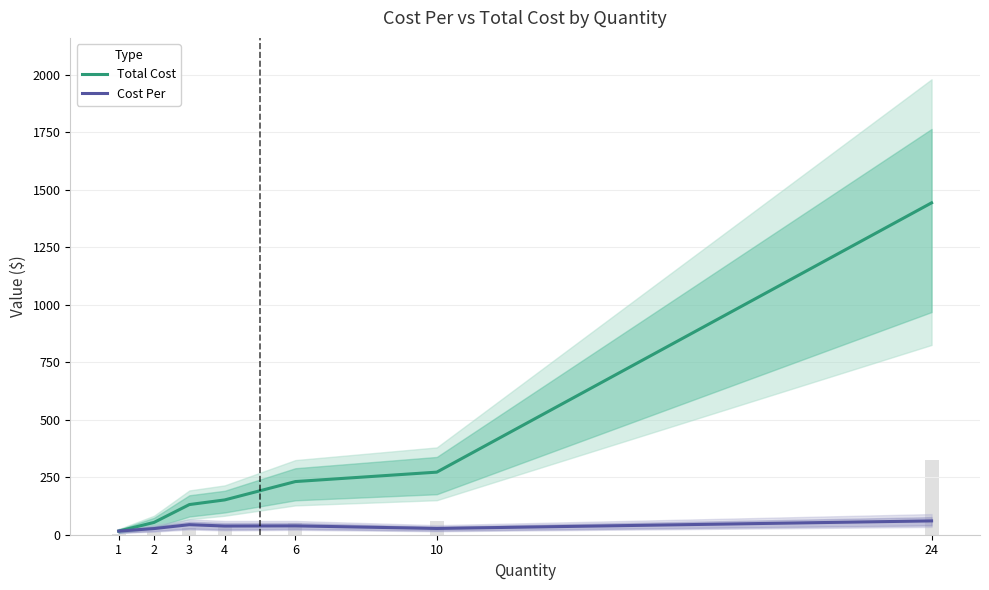

What is the lowest value of the Cost Per series?

15.9